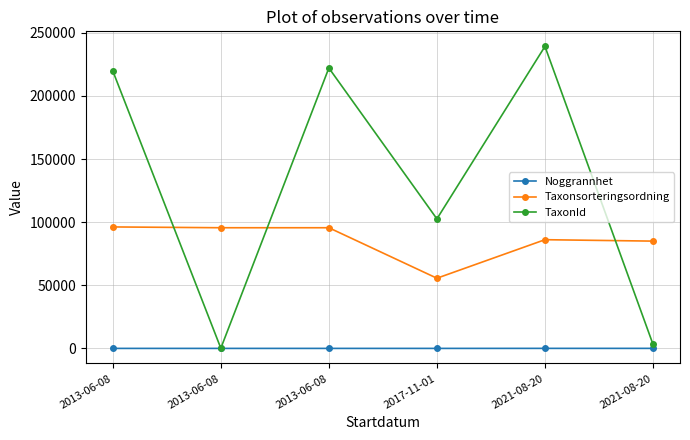

Reading left to right, transcribe all the data shown in this chart.

Noggrannhet: 2013-06-08=25	2013-06-08=25	2013-06-08=25	2017-11-01=25	2021-08-20=50	2021-08-20=50
Taxonsorteringsordning: 2013-06-08=96232	2013-06-08=95597	2013-06-08=95591	2017-11-01=55608	2021-08-20=86124	2021-08-20=85000
TaxonId: 2013-06-08=219795	2013-06-08=167	2013-06-08=222112	2017-11-01=102612	2021-08-20=239200	2021-08-20=3294